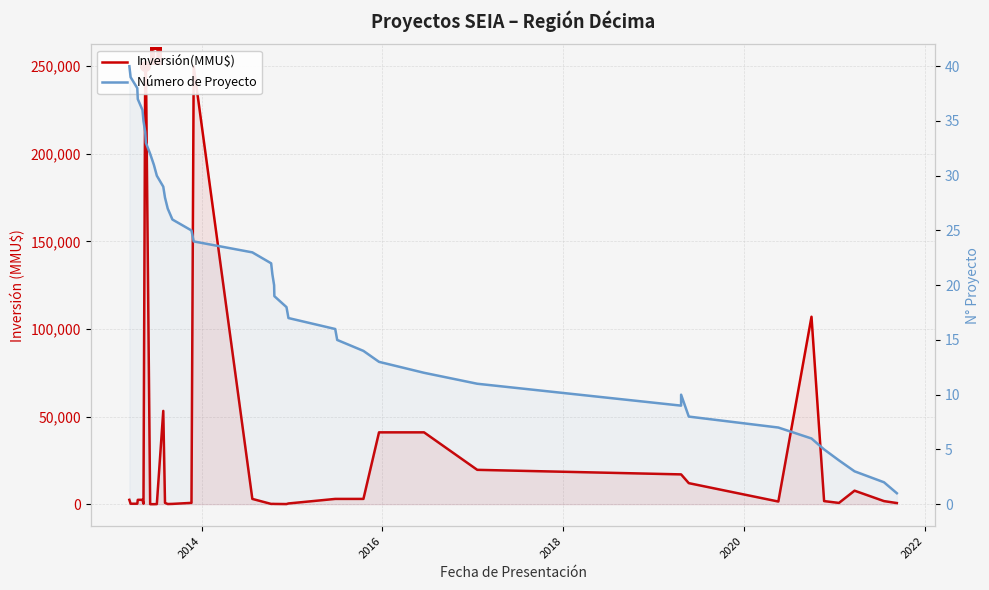

Which series has the largest total across all categories?

Inversión(MMU$)